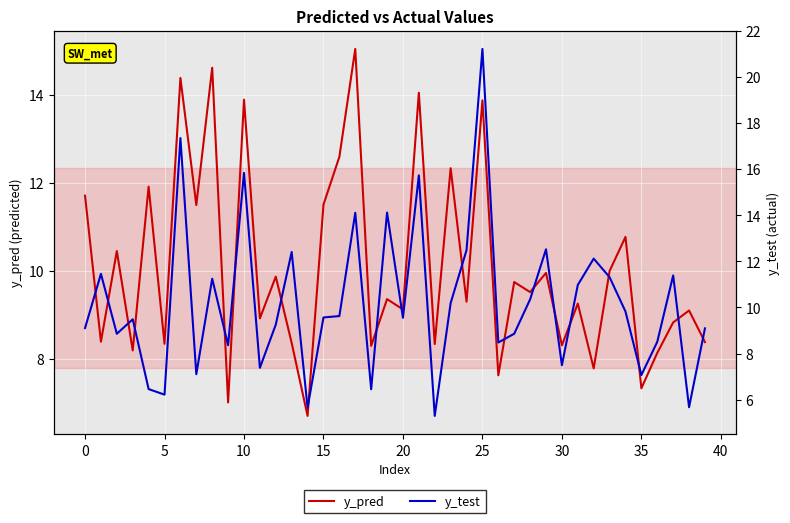

What is the label of the 29th point from the right?

11